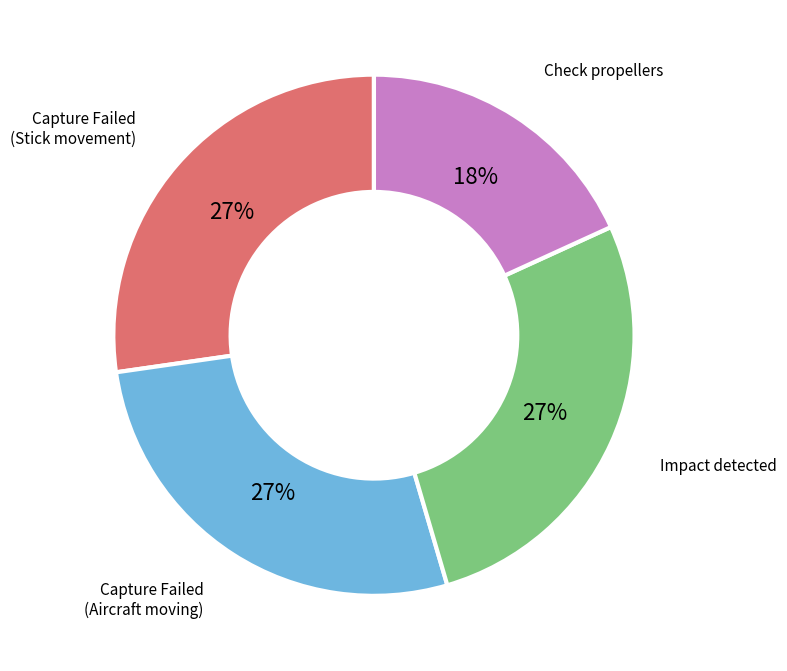

To the nearest percent, what is the difference between the largest and smallest slice percentages?

9%